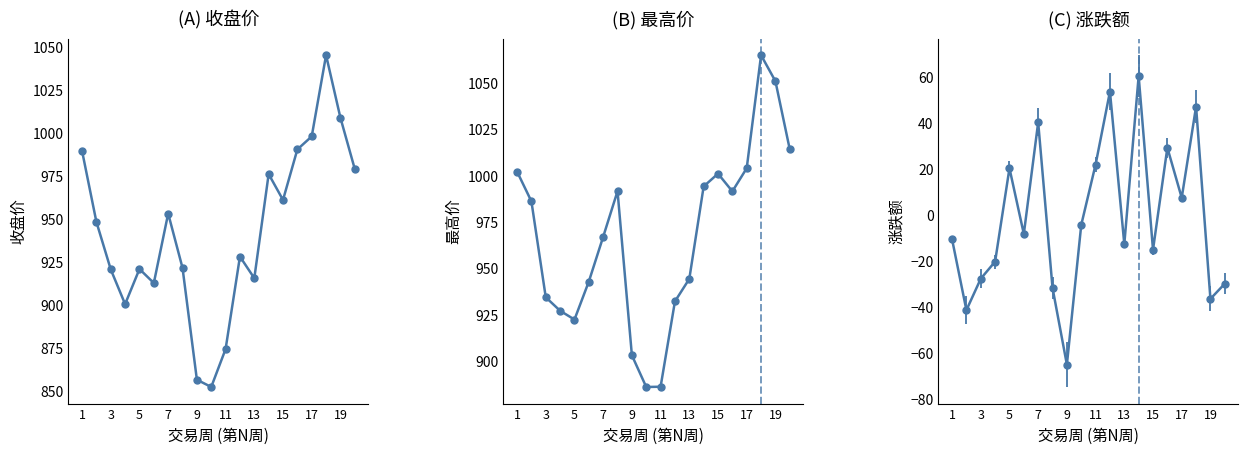

True or false: 最高 and 收盘 intersect in this chart.

False